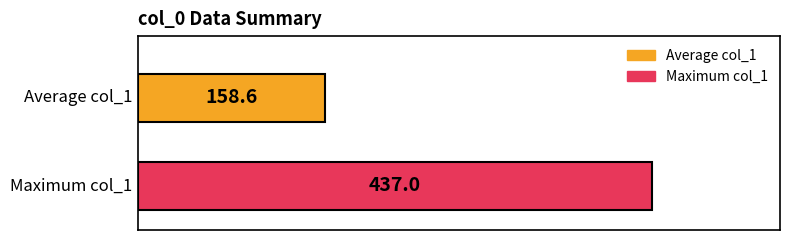

Rank the series by their average value, from highest to lowest.

Maximum col_1, Average col_1